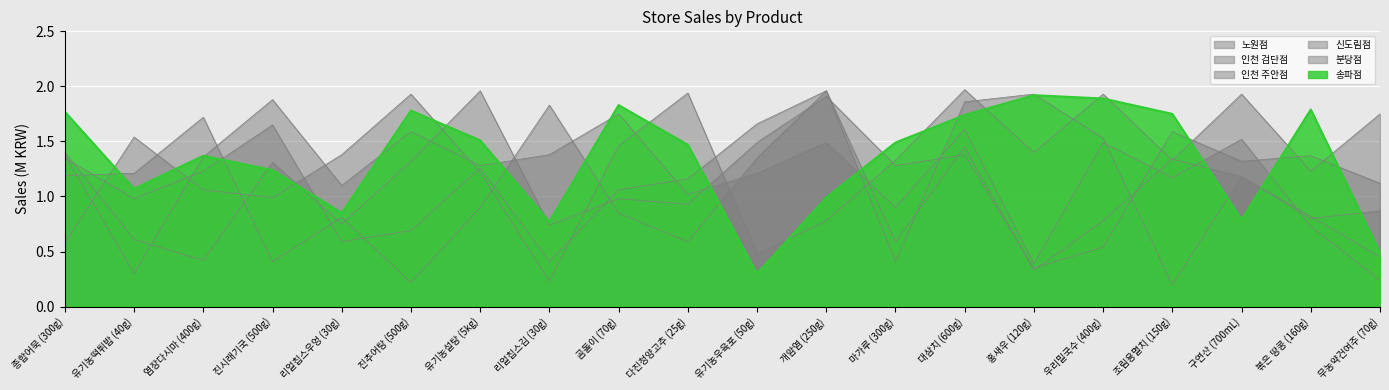

What is the sum of all 신도림점 values?

23.8